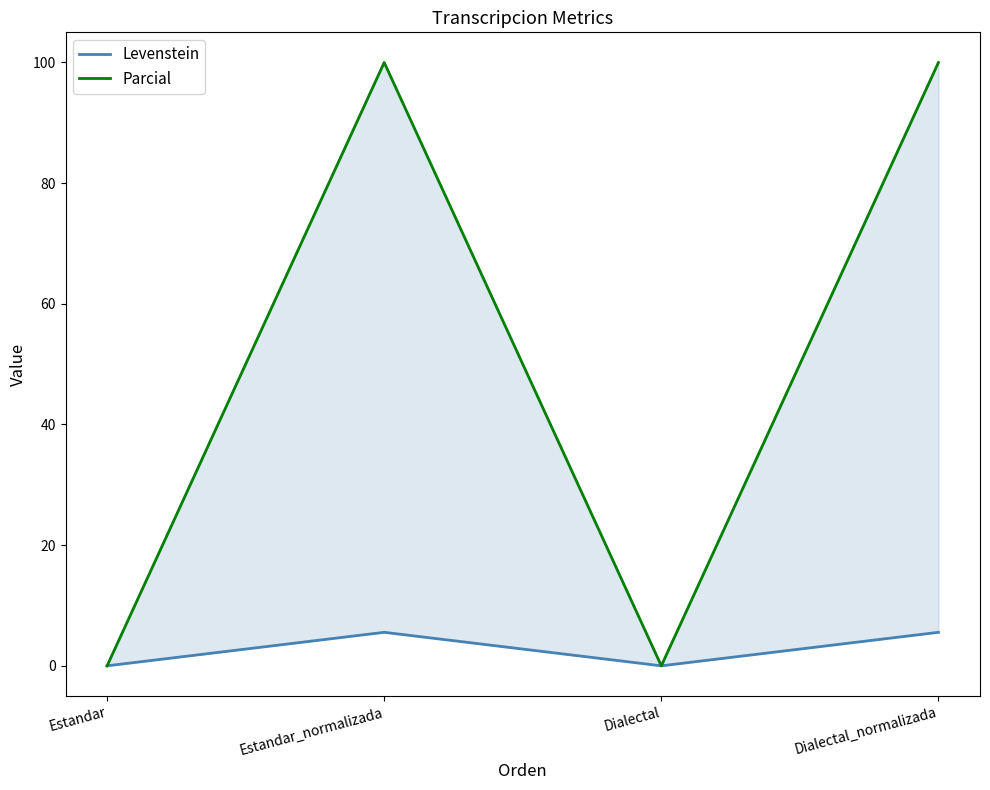

Which series has the largest range (max minus min)?

Parcial